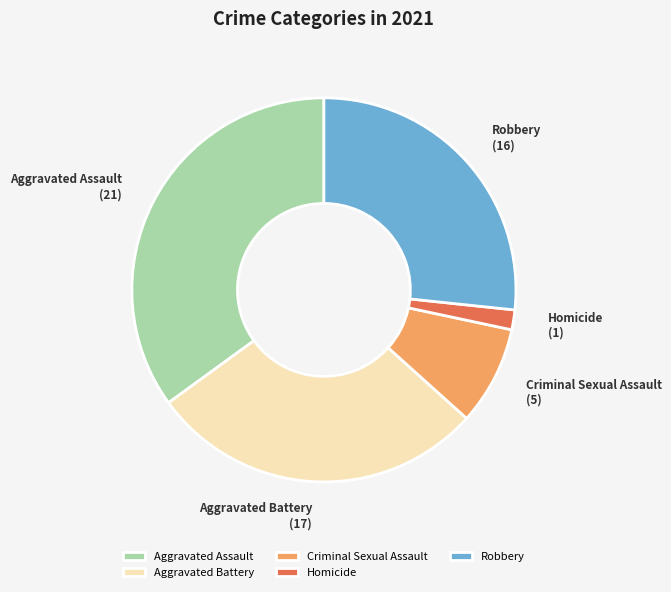

Is it true that Homicide is 2% of the pie?

True